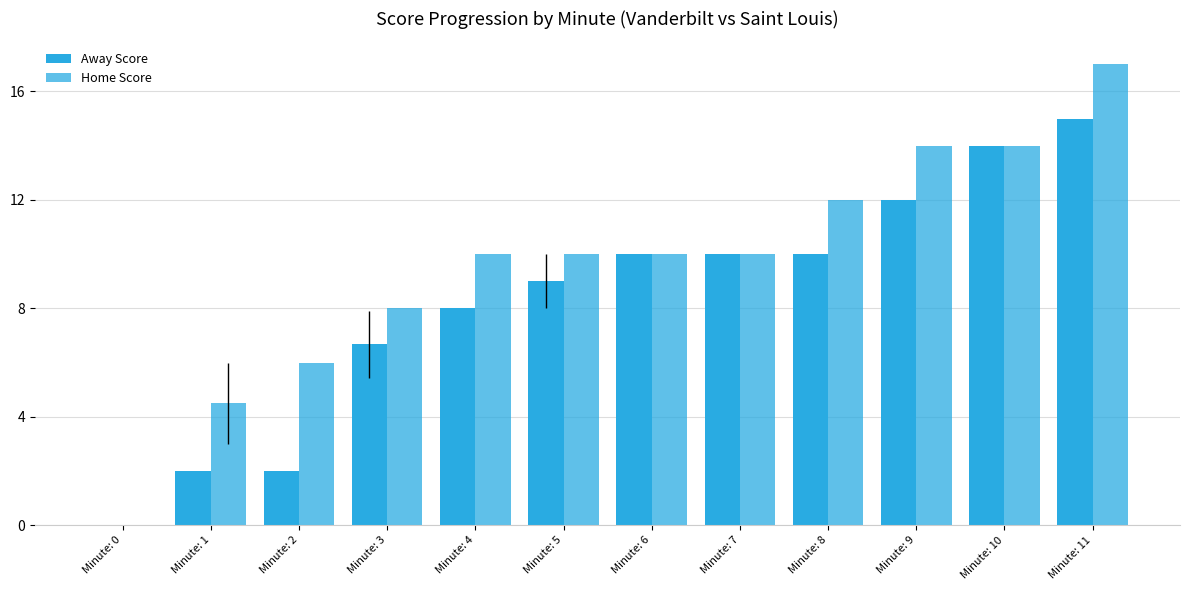

What is the spread (max minus min) of values at Minute: 4?

2.0